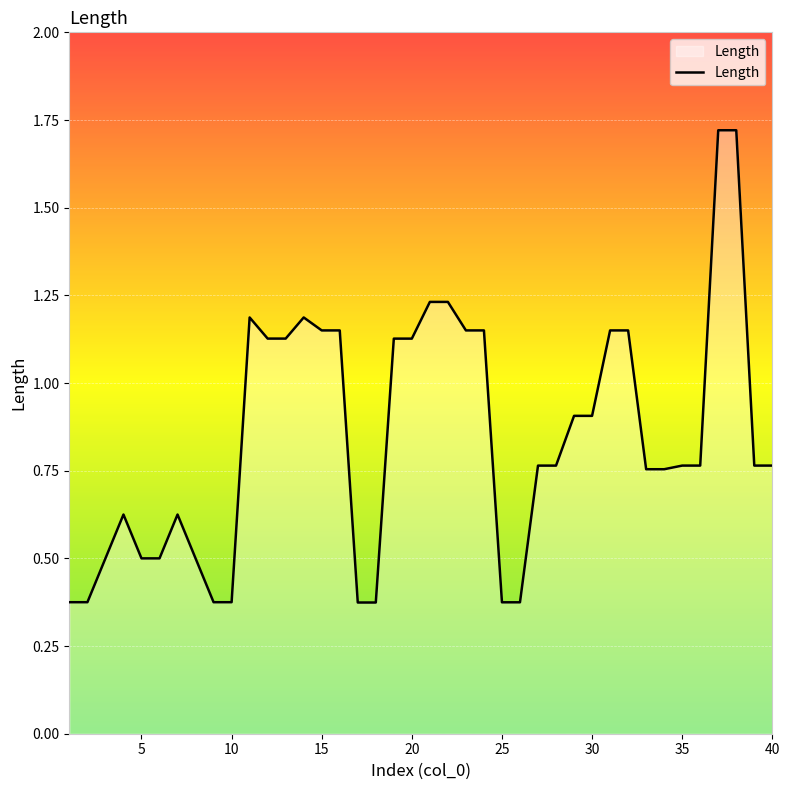

What is the difference between the maximum and minimum values?

1.3